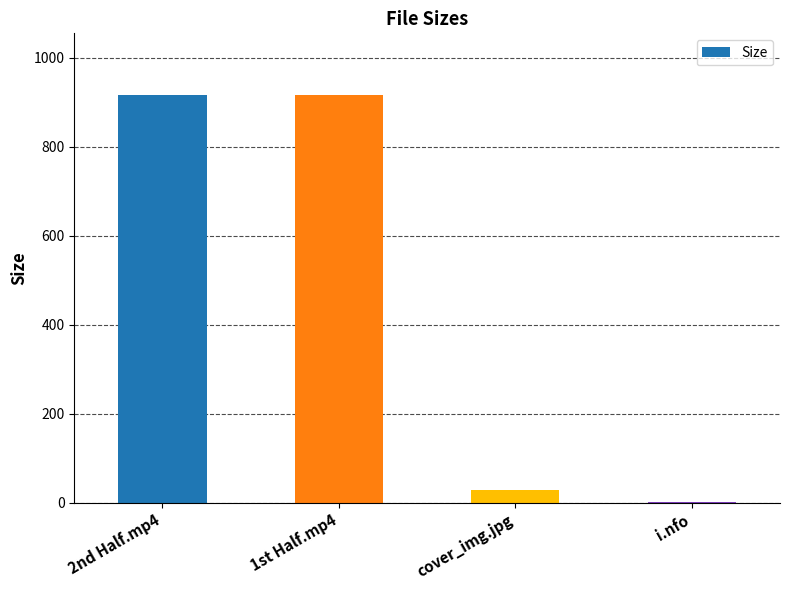

Count the number of categories in the chart.

4